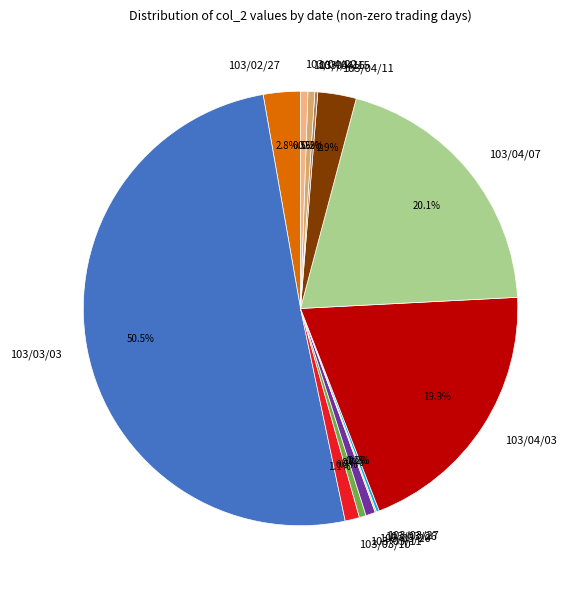

How much of the chart is everything except 103/03/10?

98.9%